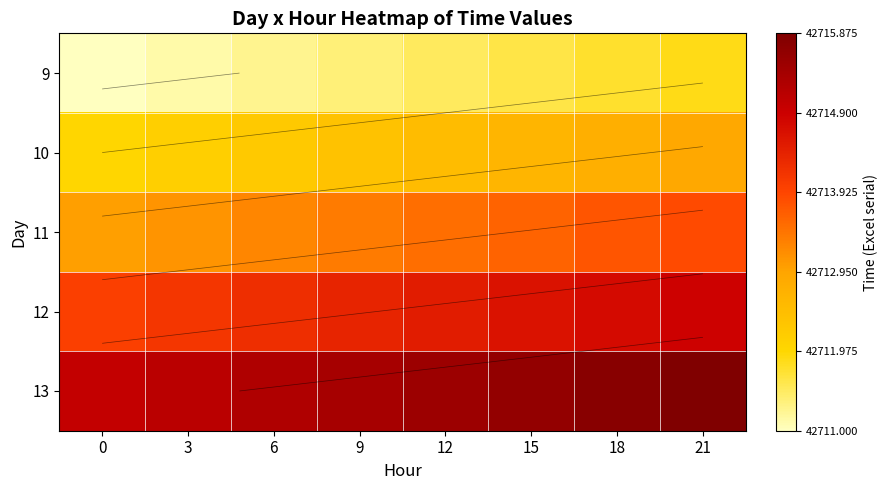

At which category is the sum across all series the highest?

21